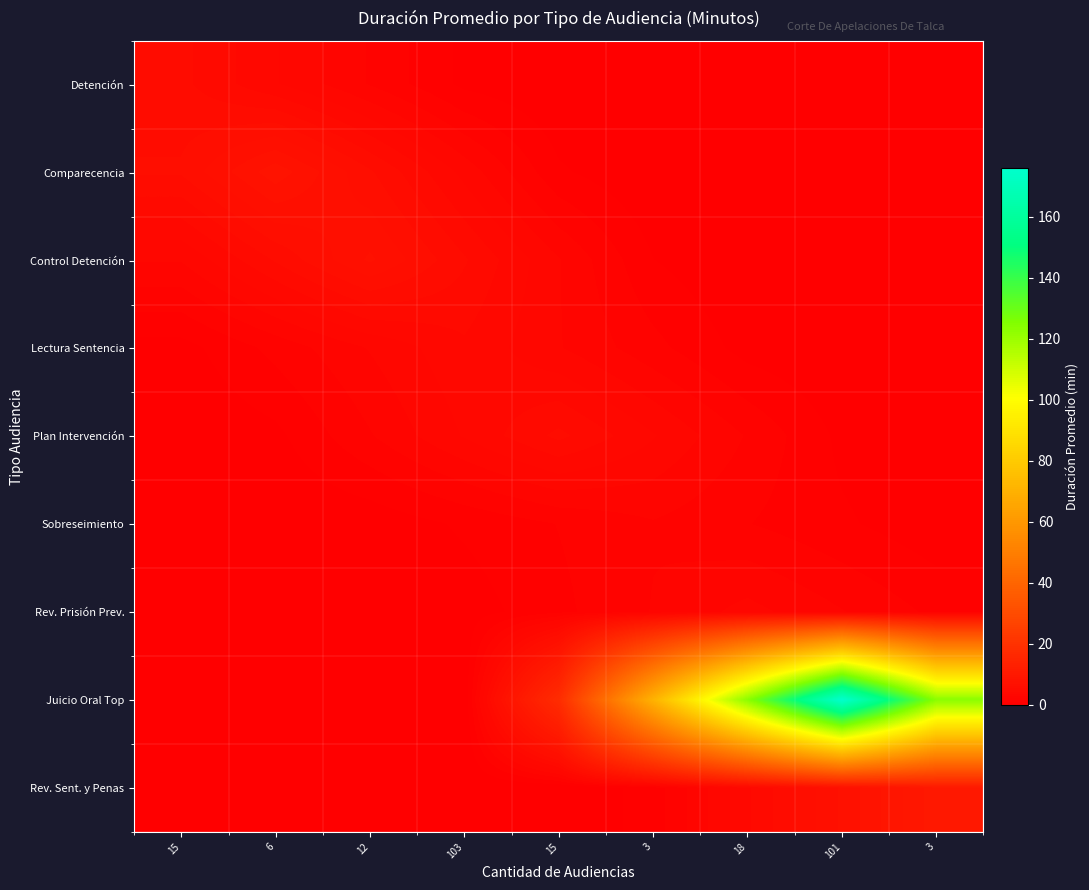

Count the number of categories in the chart.

9